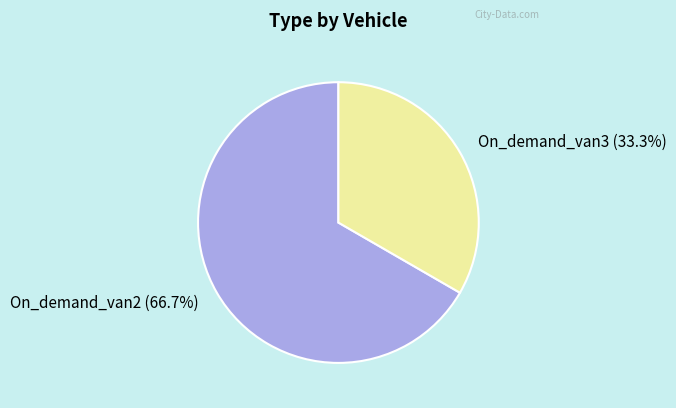

Which category has the smallest portion of the pie?

On_demand_van3